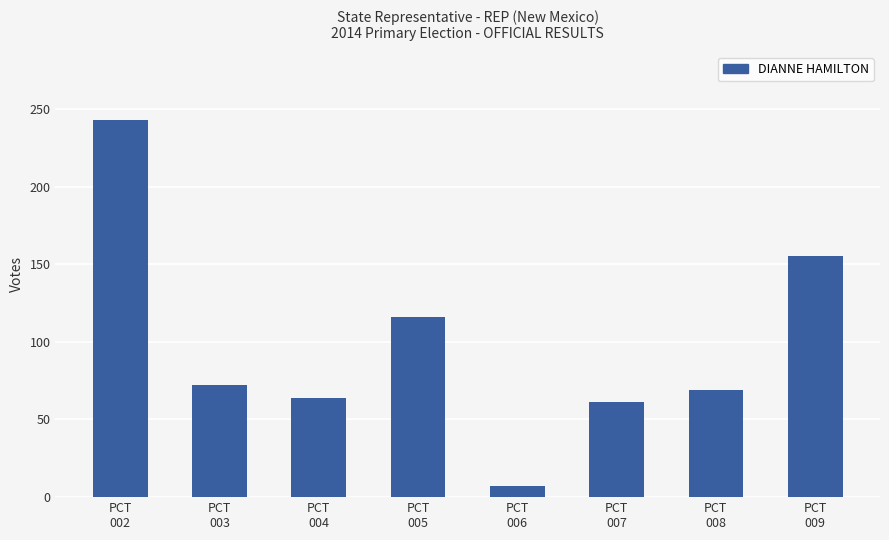

True or false: the data shows 61 at PCT
007.

True